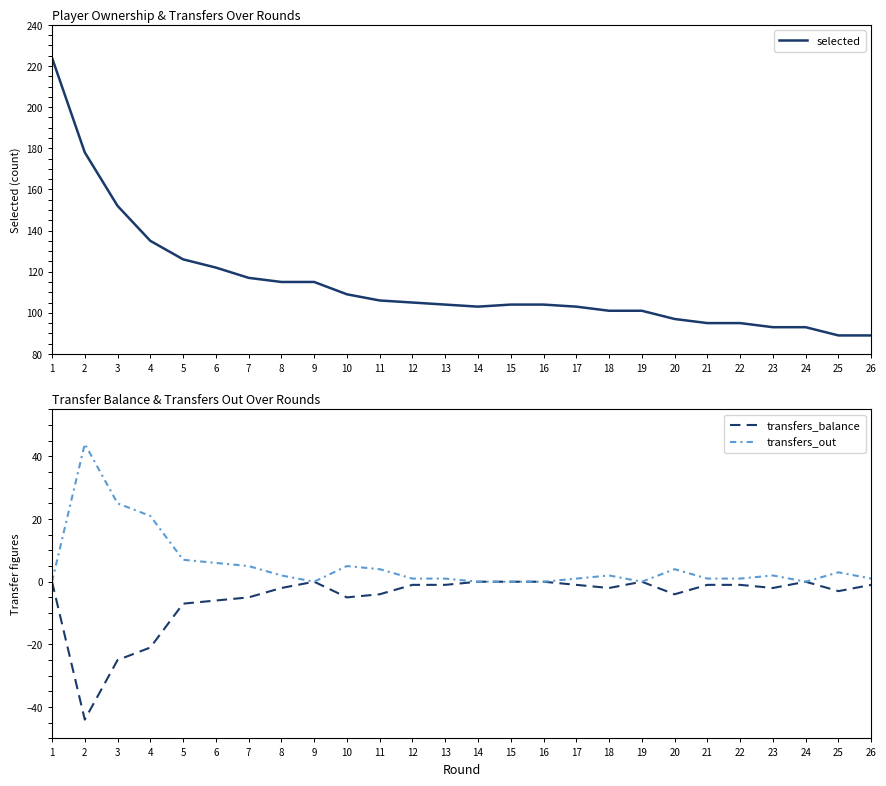

At which label does selected first exceed 104?

1